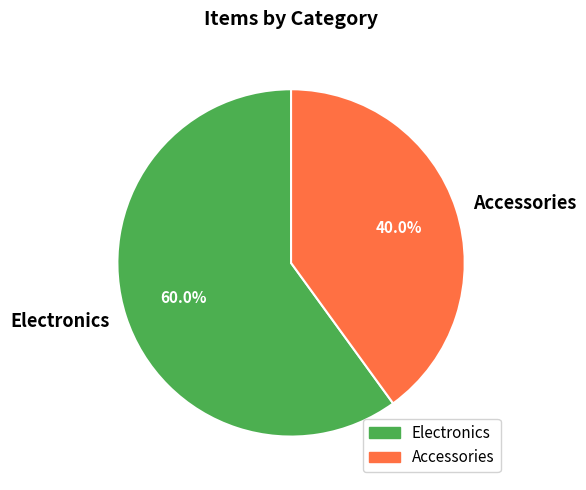

Does any single category account for the majority?

Yes